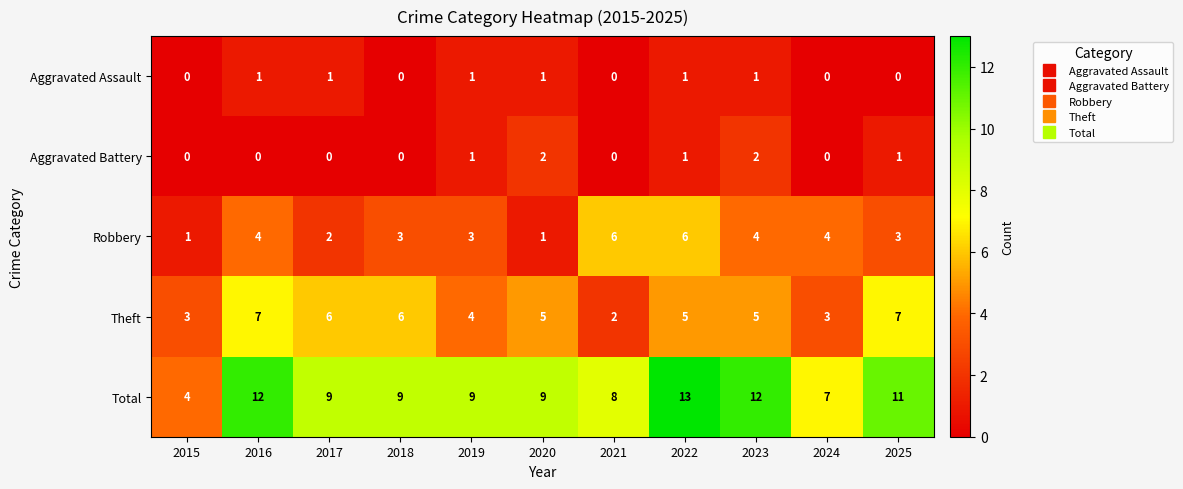

What is the spread (max minus min) of values at 2018?

9